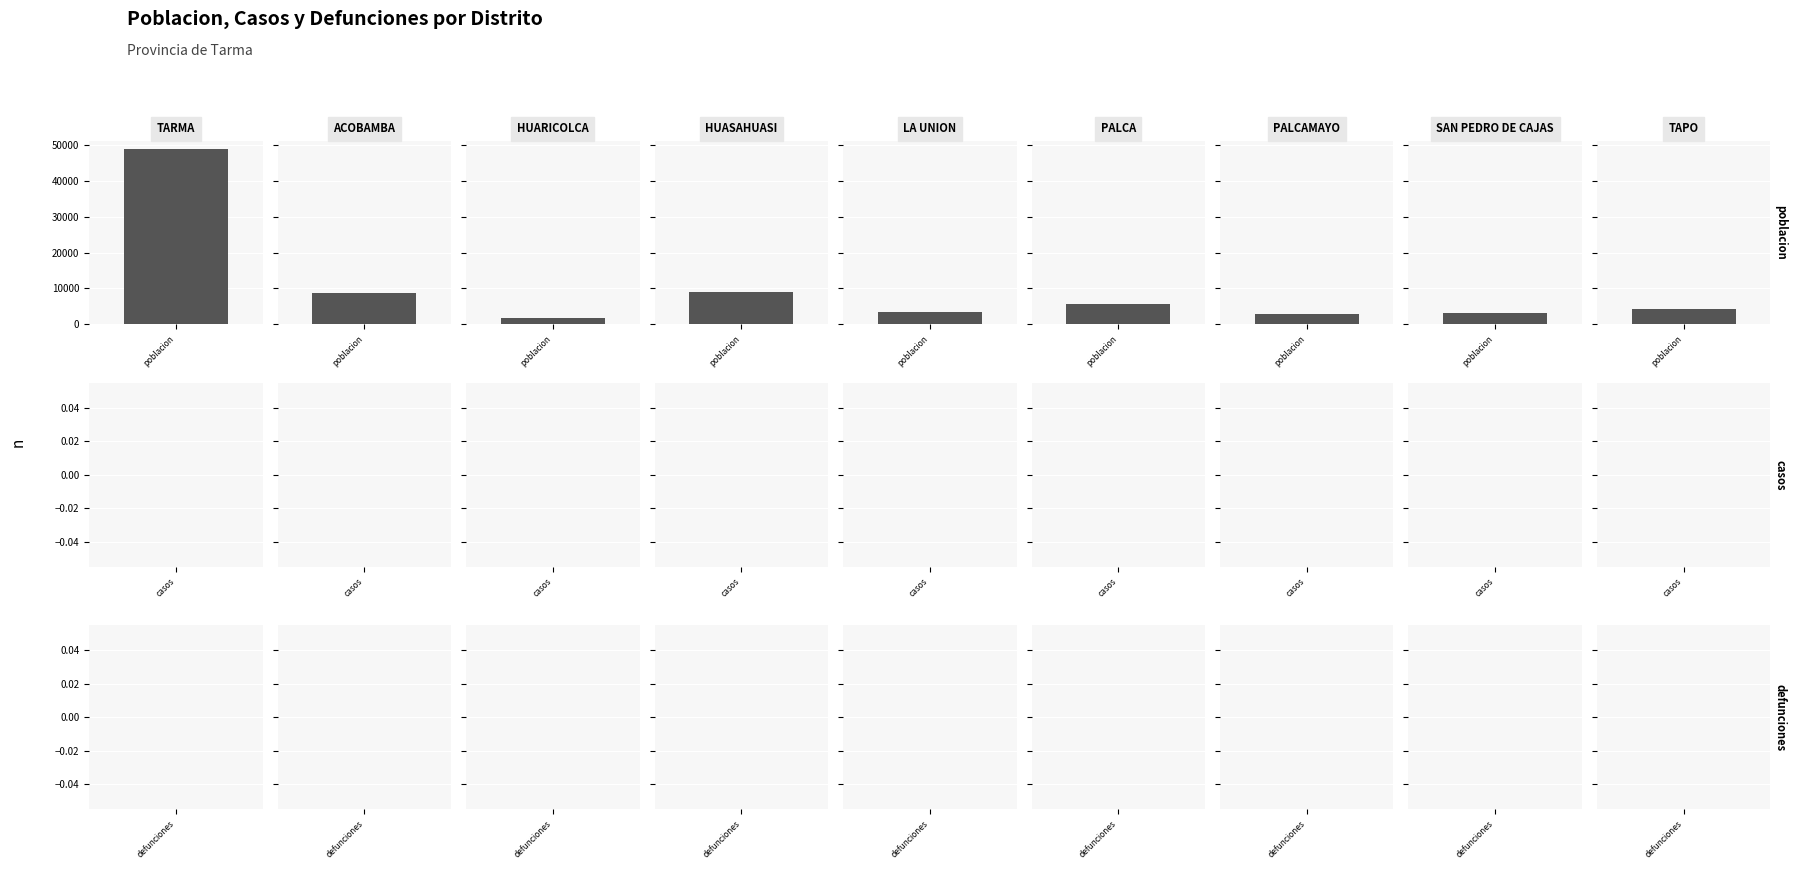

How many series are shown in this chart?

3